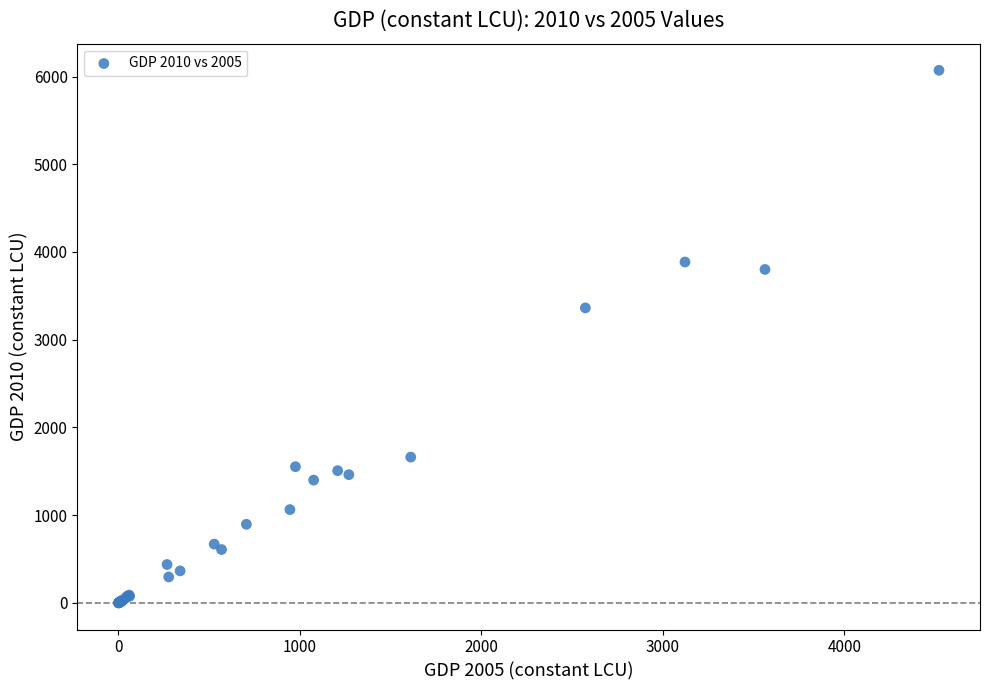

What Y value in the scatter plot is closest to 3035?

3362.9